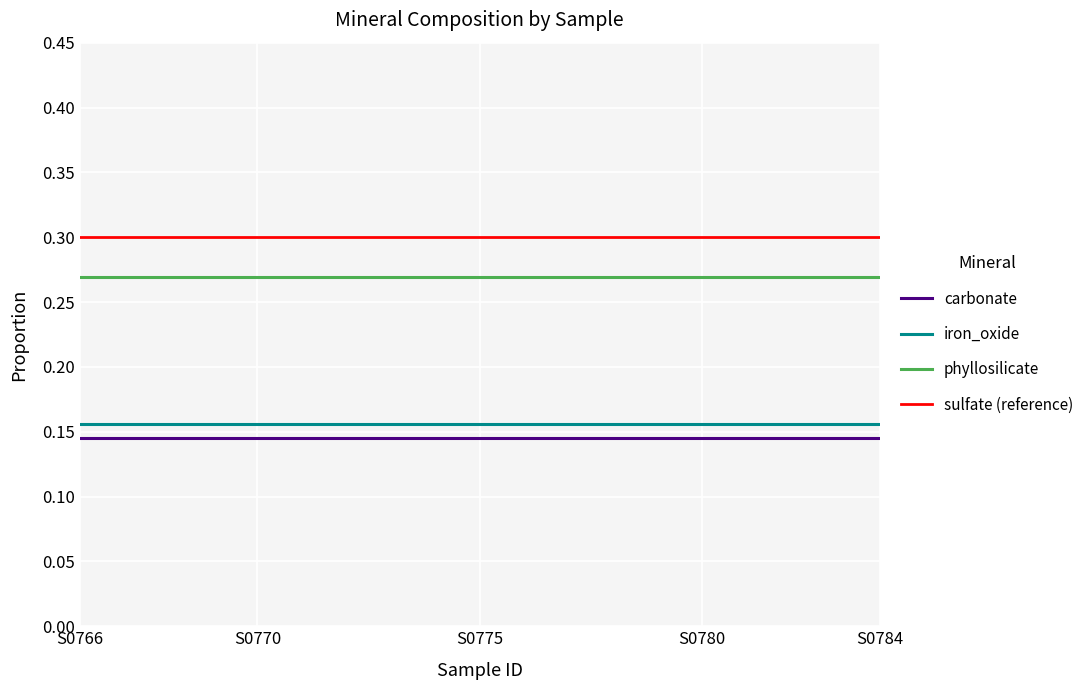

True or false: phyllosilicate and iron_oxide intersect in this chart.

False